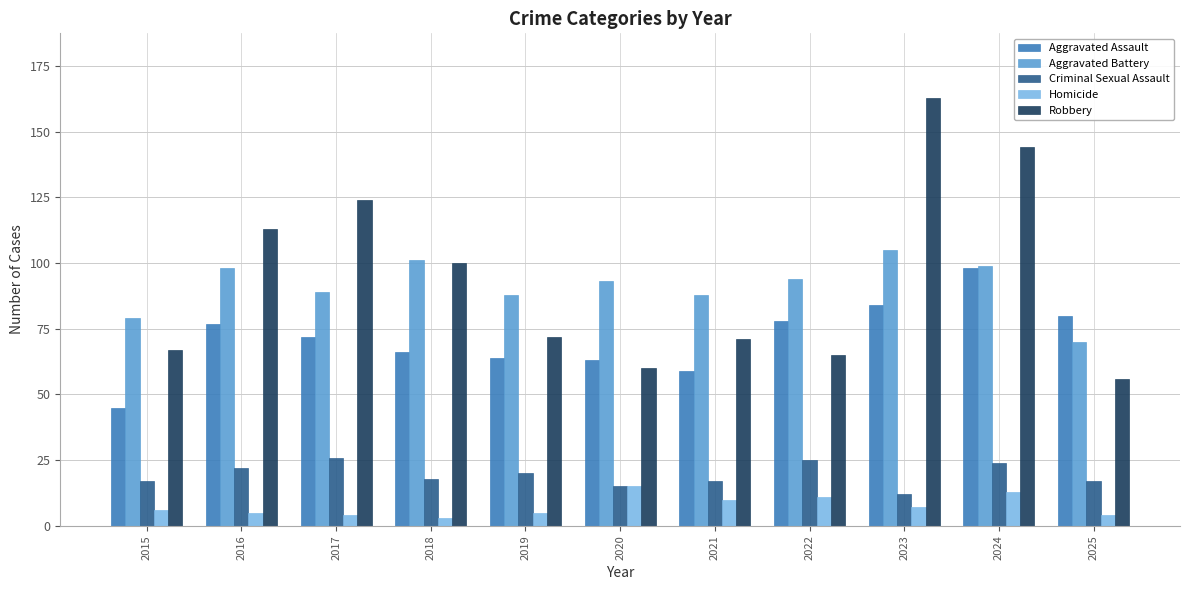

Which category has the lowest value in the Robbery series?

2025